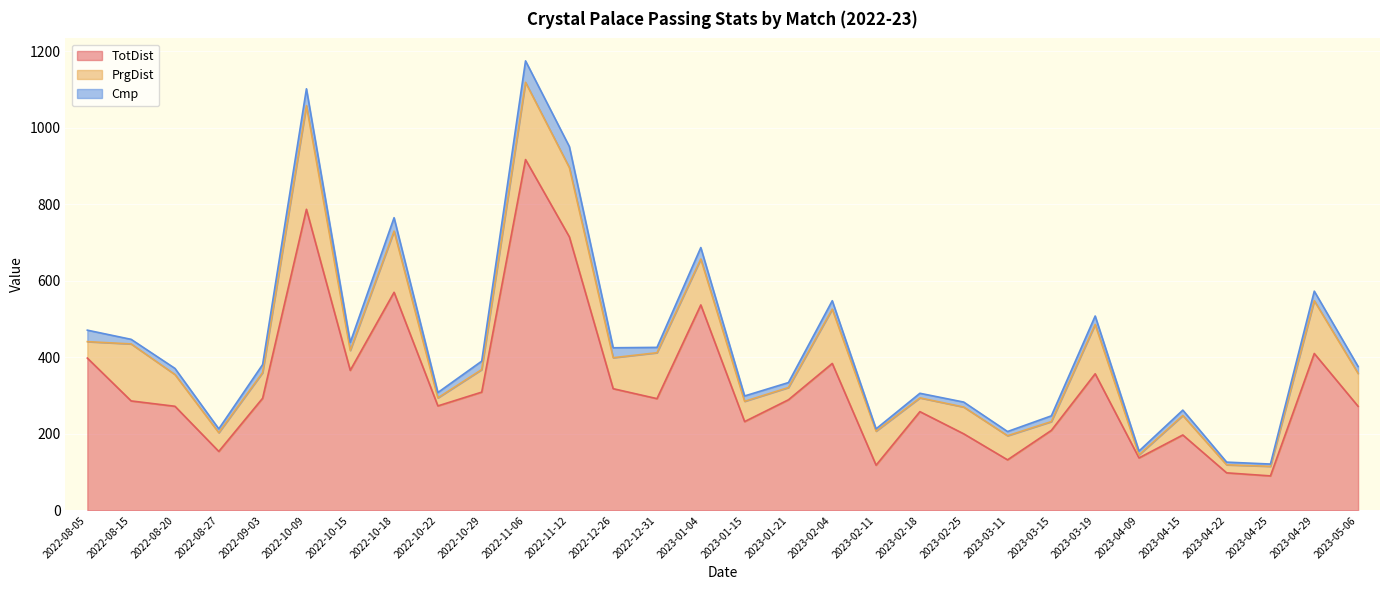

Reading left to right, extract all data points from this chart.

TotDist: 398	286	272	154	293	787	366	570	273	309	917	715	318	292	537	232	289	384	118	258	200	132	209	357	137	197	98	90	410	272
PrgDist: 43	149	83	49	67	271	52	160	21	59	202	181	81	120	120	53	32	142	89	36	70	63	23	129	8	51	21	25	138	86
Cmp: 30	12	16	10	21	44	21	35	14	22	56	55	26	14	30	14	13	22	6	12	13	11	15	22	10	14	7	6	25	18